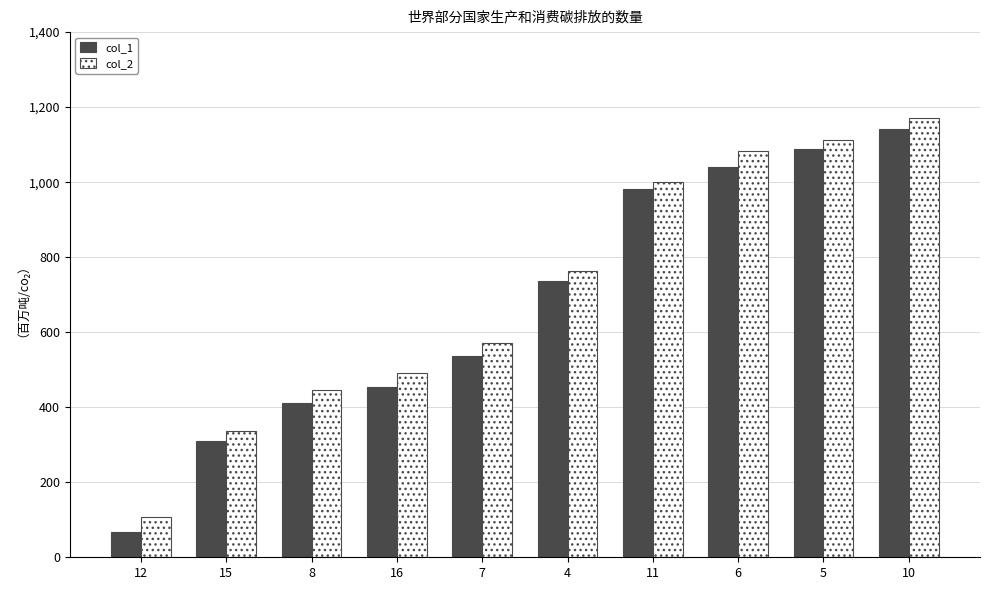

Which series has the widest spread of values?

col_1